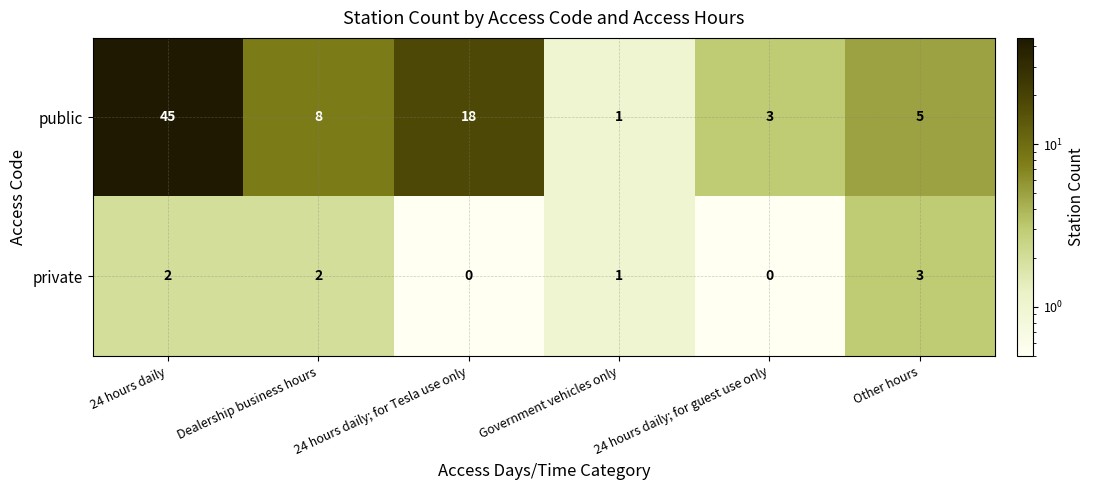

Which category has the lowest value in the public series?

Government vehicles only